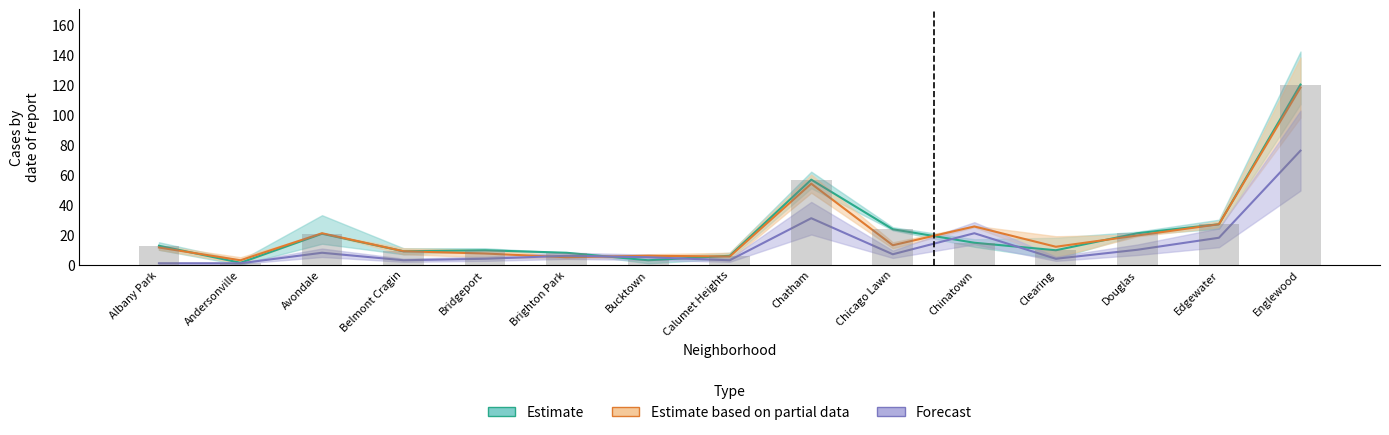

At which category is the sum across all series the highest?

Englewood